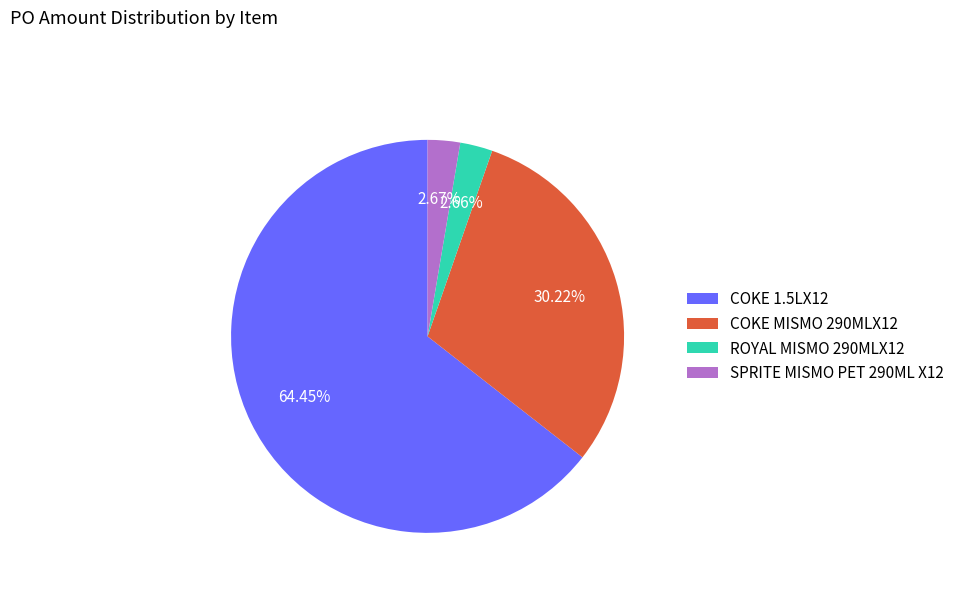

The COKE MISMO 290MLX12 slice represents 30% of the pie. True or false?

True